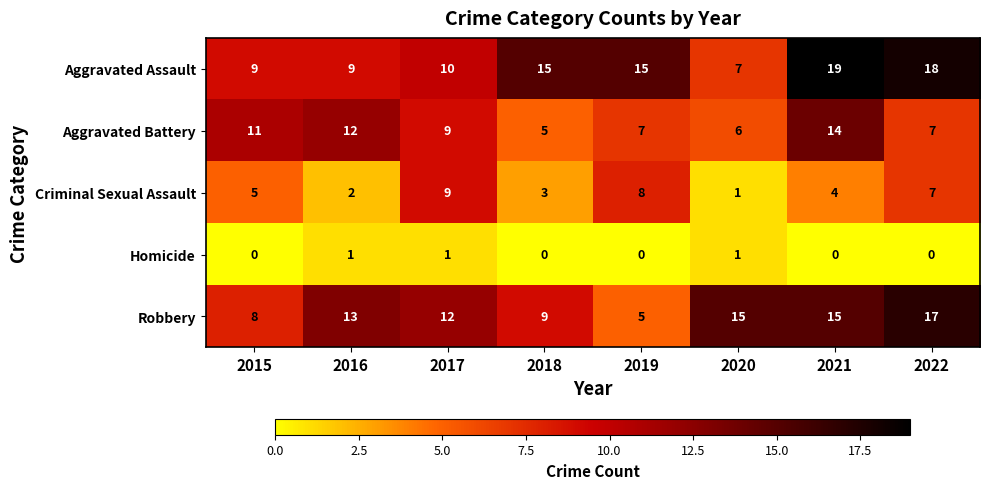

Which label corresponds to the largest value in the chart?

2021